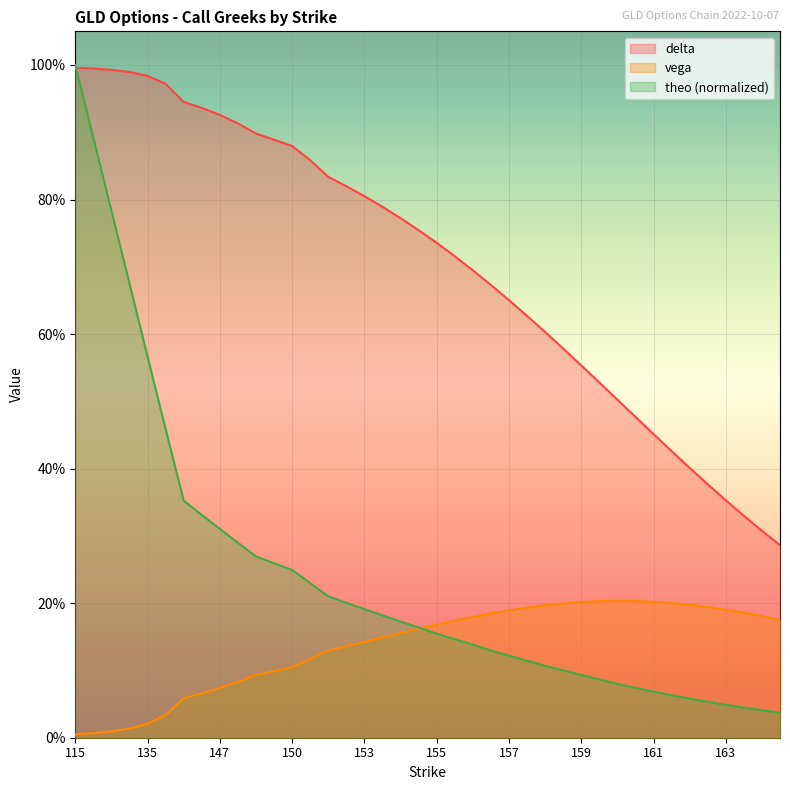

How many series are shown in this chart?

3